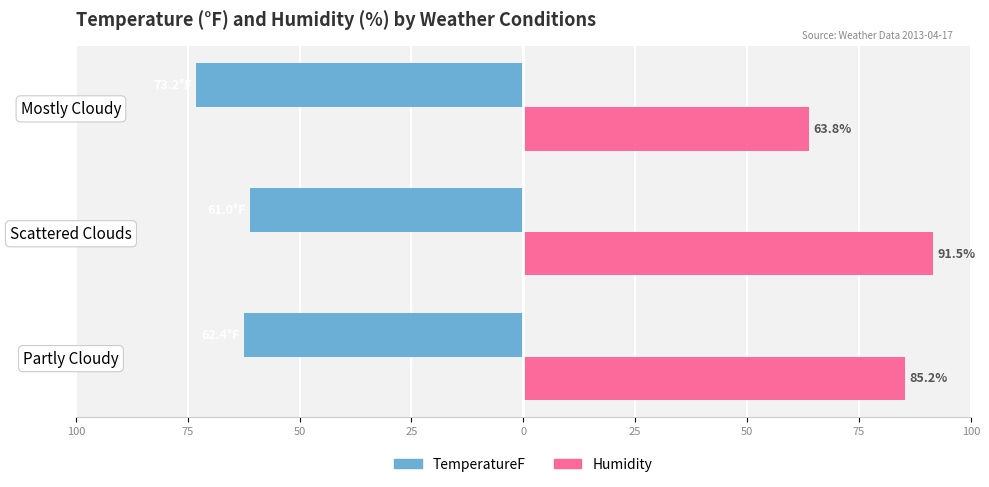

What is the value of the TemperatureF bar at the 3rd from the left?

-73.2